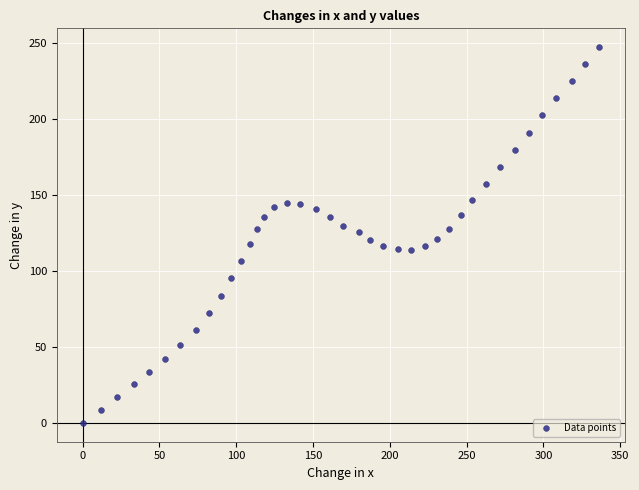

What is the range of X values (max minus min)?

336.1